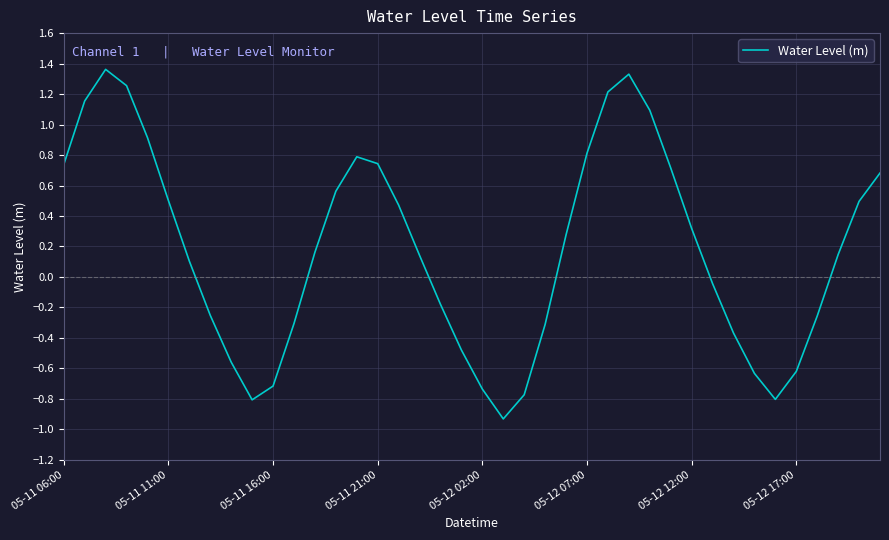

Where is the first local minimum?

9